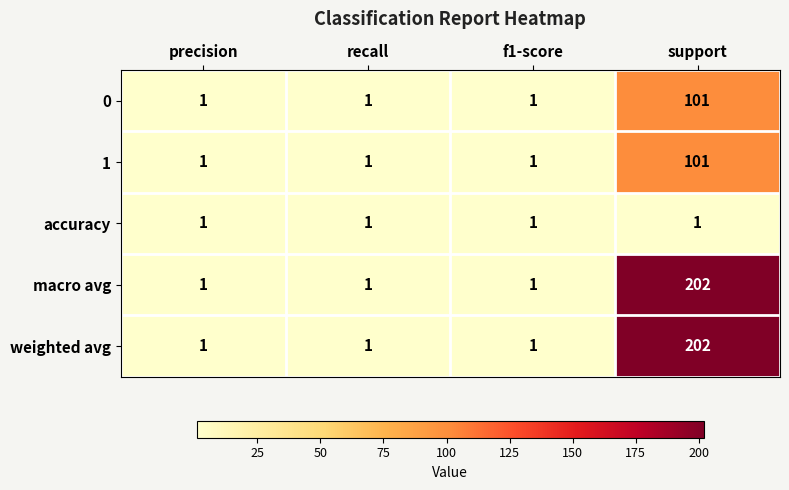

At which label does 1 reach its peak?

support